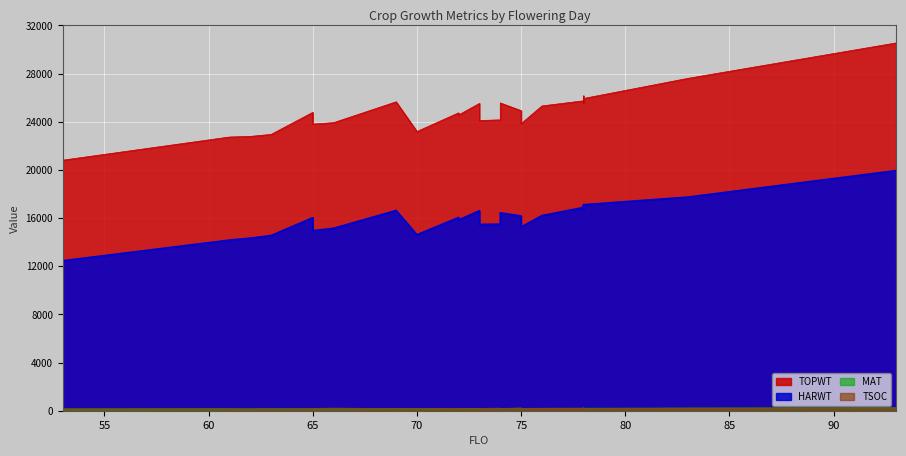

Reading left to right, transcribe all the data shown in this chart.

TOPWT: 65=24782	78=25741	62=22785	70=23189	78=25934	78=25798	74=24159	61=22732	78=25741	63=22950	53=20810	78=26149	75=24921	93=30546	65=23808	72=24742	66=23926	61=22732	73=24101	78=25934	78=25741	78=25798	75=23841	78=25564	78=25741	72=24565	78=25564	74=25562	73=25524	83=27603	73=25524	76=25315	73=24101	69=25658
HARWT: 65=16032	78=16884	62=14331	70=14612	78=17112	78=16951	74=15491	61=14172	78=16884	63=14549	53=12457	78=16981	75=16174	93=19944	65=14952	72=16051	66=15153	61=14172	73=15476	78=17112	78=16884	78=16951	75=15255	78=16796	78=16884	72=15841	78=16796	74=16439	73=16610	83=17742	73=16610	76=16204	73=15476	69=16630
TSOC: 65=139	78=189	62=137	70=161	78=154	78=168	74=199	61=161	78=178	63=147	53=147	78=188	75=220	93=217	65=175	72=178	66=202	61=148	73=176	78=156	78=176	78=186	75=177	78=163	78=170	72=165	78=170	74=153	73=158	83=199	73=153	76=188	73=187	69=154
MAT: 65=154	78=191	62=141	70=163	78=192	78=195	74=179	61=140	78=191	63=144	53=119	78=199	75=187	93=231	65=149	72=176	66=154	61=140	73=177	78=192	78=191	78=195	75=180	78=191	78=191	72=174	78=191	74=179	73=180	83=207	73=180	76=183	73=177	69=171